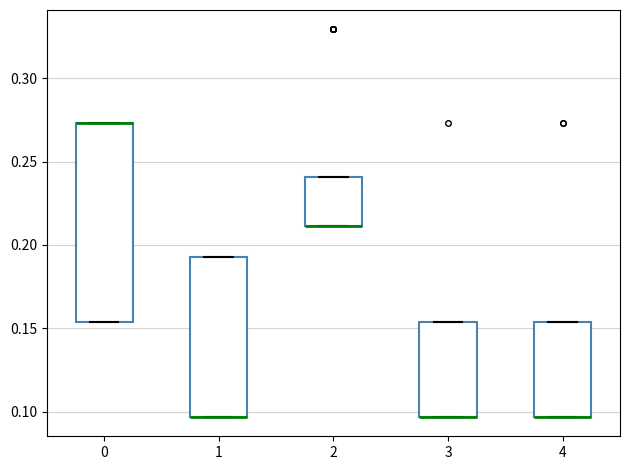

Reading left to right, transcribe this box plot: for each box, give where its median line is, the range the box spans, and where its two whiskers end, as read against the y-axis. The values are not printed on the chart, so give them approximately, as read against the axis.

0: median 0.275 (drawn on the box's upper edge), box 0.155 to 0.275, whiskers 0.155 to 0.275
1: median 0.095 (drawn on the box's lower edge), box 0.095 to 0.195, whiskers 0.095 to 0.195
2: median 0.210 (drawn on the box's lower edge), box 0.210 to 0.240, whiskers 0.210 to 0.240
3: median 0.095 (drawn on the box's lower edge), box 0.095 to 0.155, whiskers 0.095 to 0.155
4: median 0.095 (drawn on the box's lower edge), box 0.095 to 0.155, whiskers 0.095 to 0.155